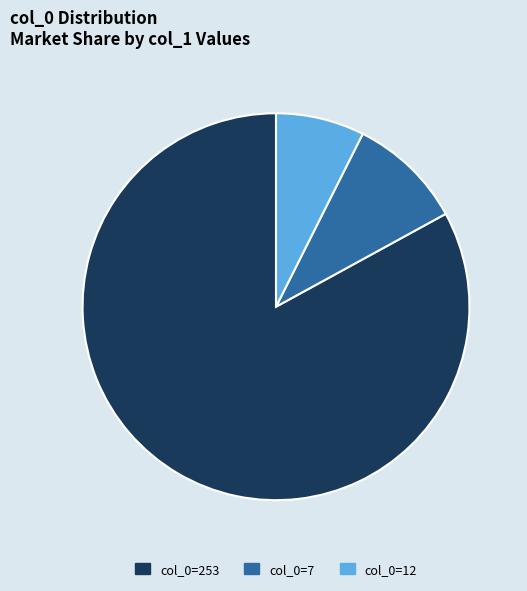

Rank the categories by value from lowest to highest.

col_0=12, col_0=7, col_0=253